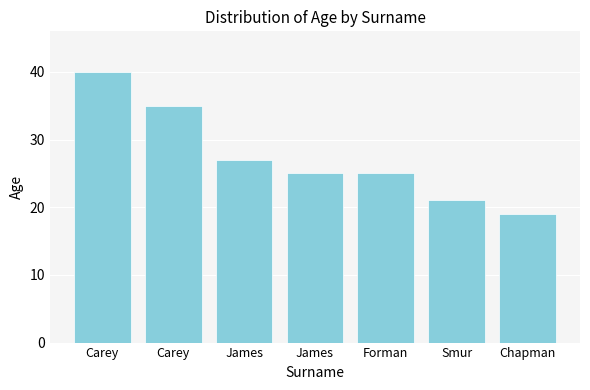

Are the bars grouped side by side (vs. stacked)?

No